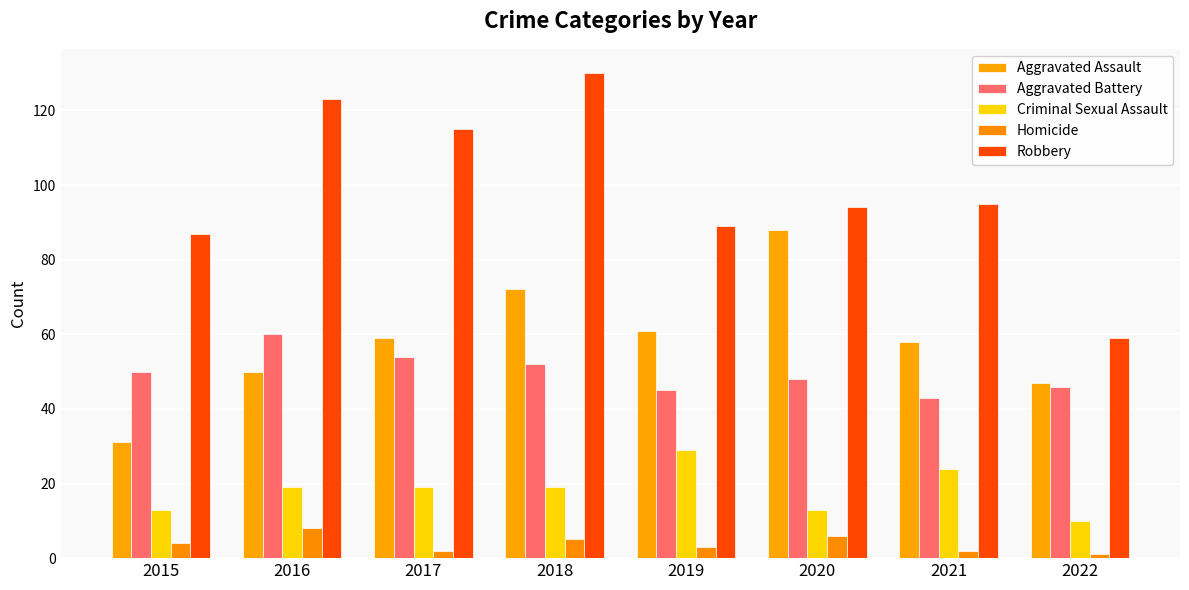

What is the value of the Aggravated Battery bar at the 8th from the left?

46